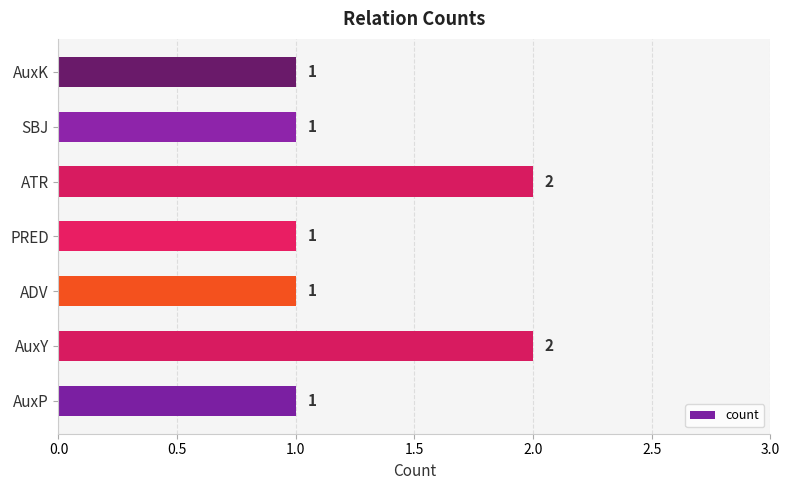

The chart shows a value of 2 at ADV. True or false?

False